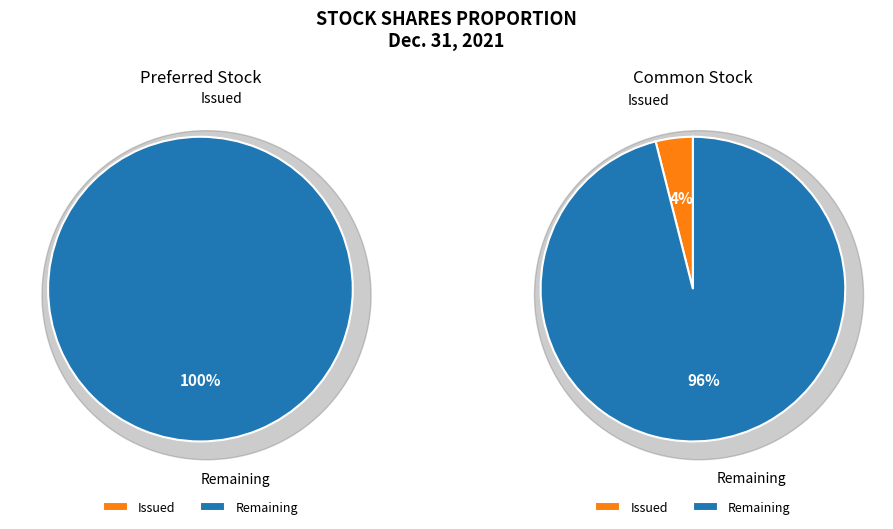

The Common stock, shares issued slice represents 1% of the pie. True or false?

False